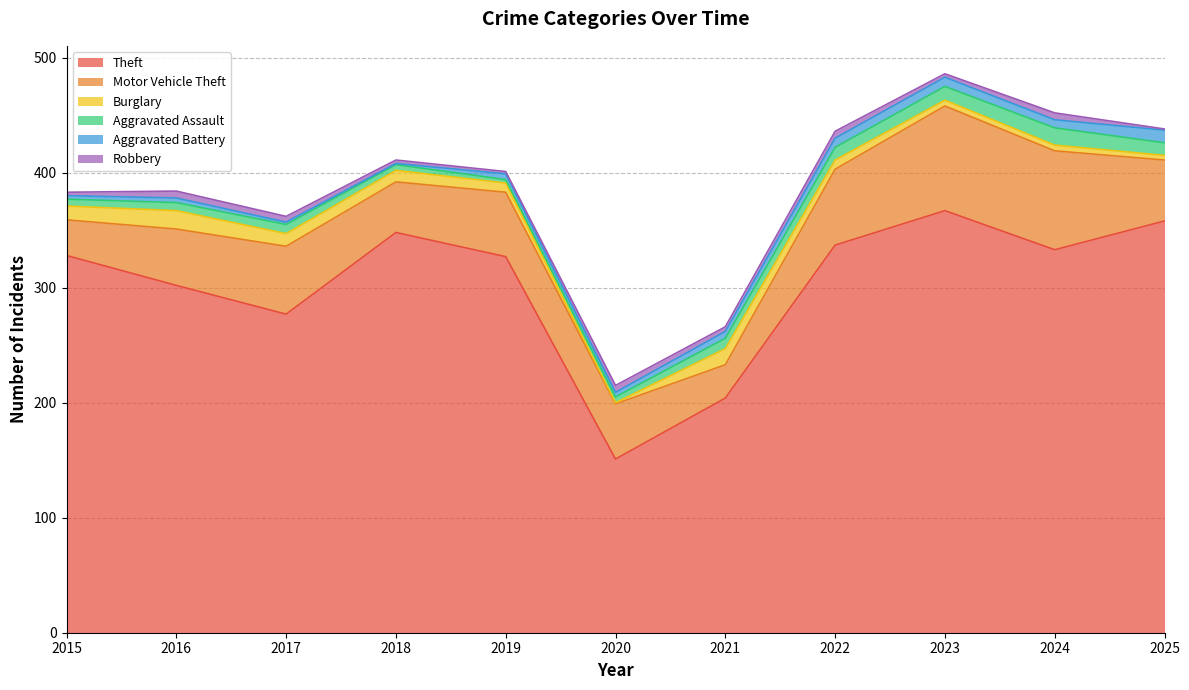

Which series has the largest total across all categories?

Theft